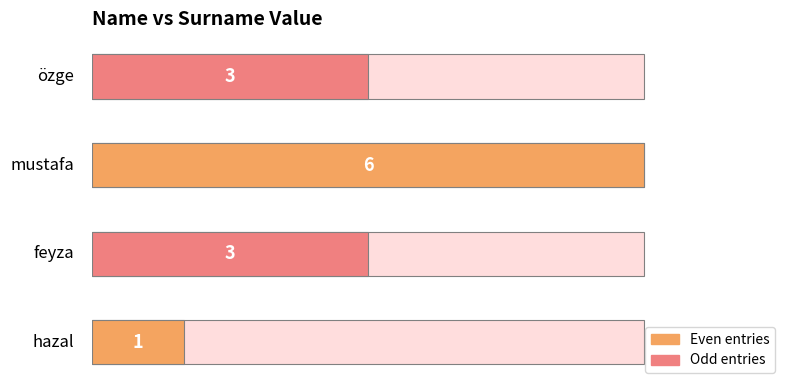

Does the chart contain stacked bars?

No